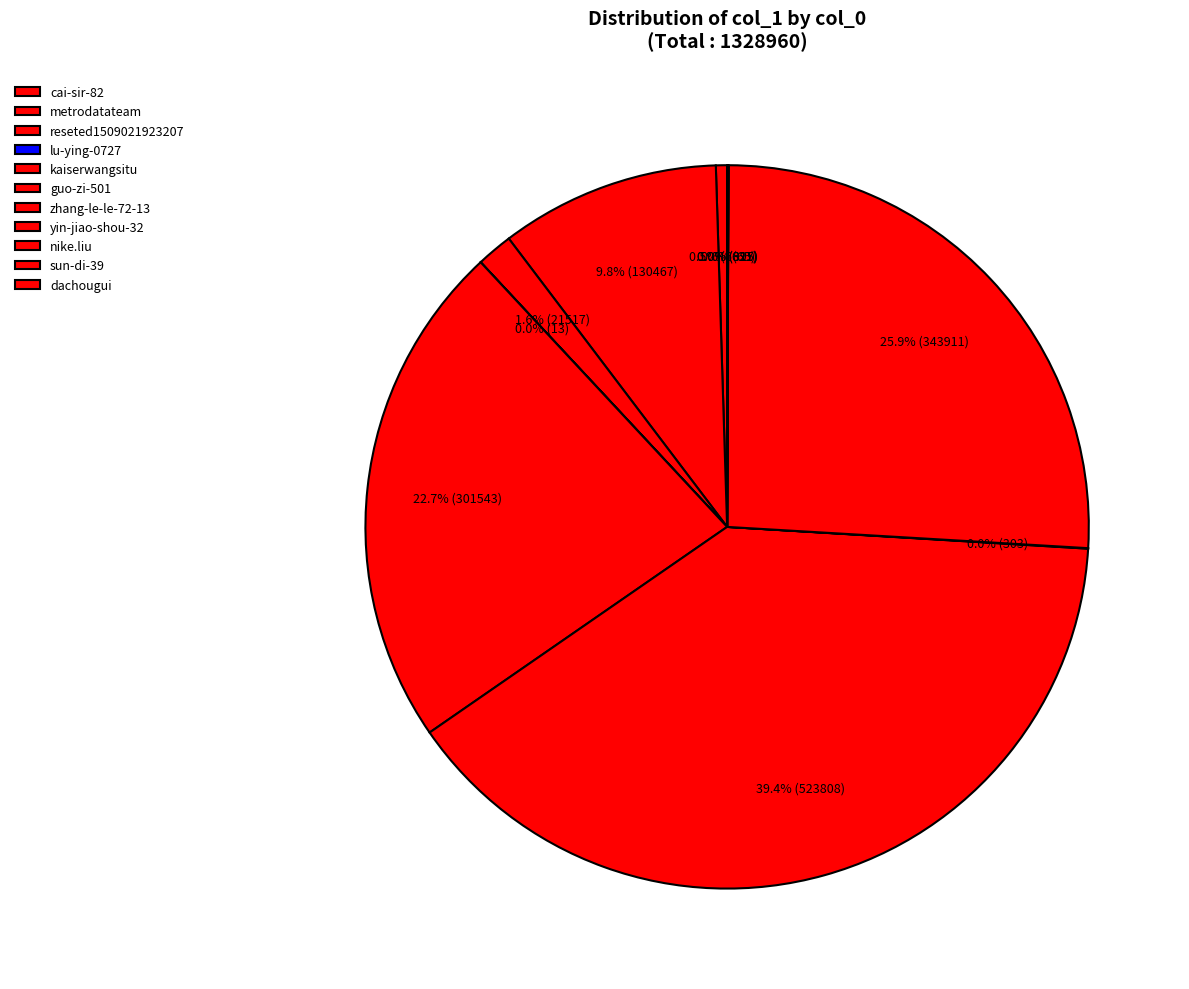

Combined, do dachougui and metrodatateam account for over 50%?

No